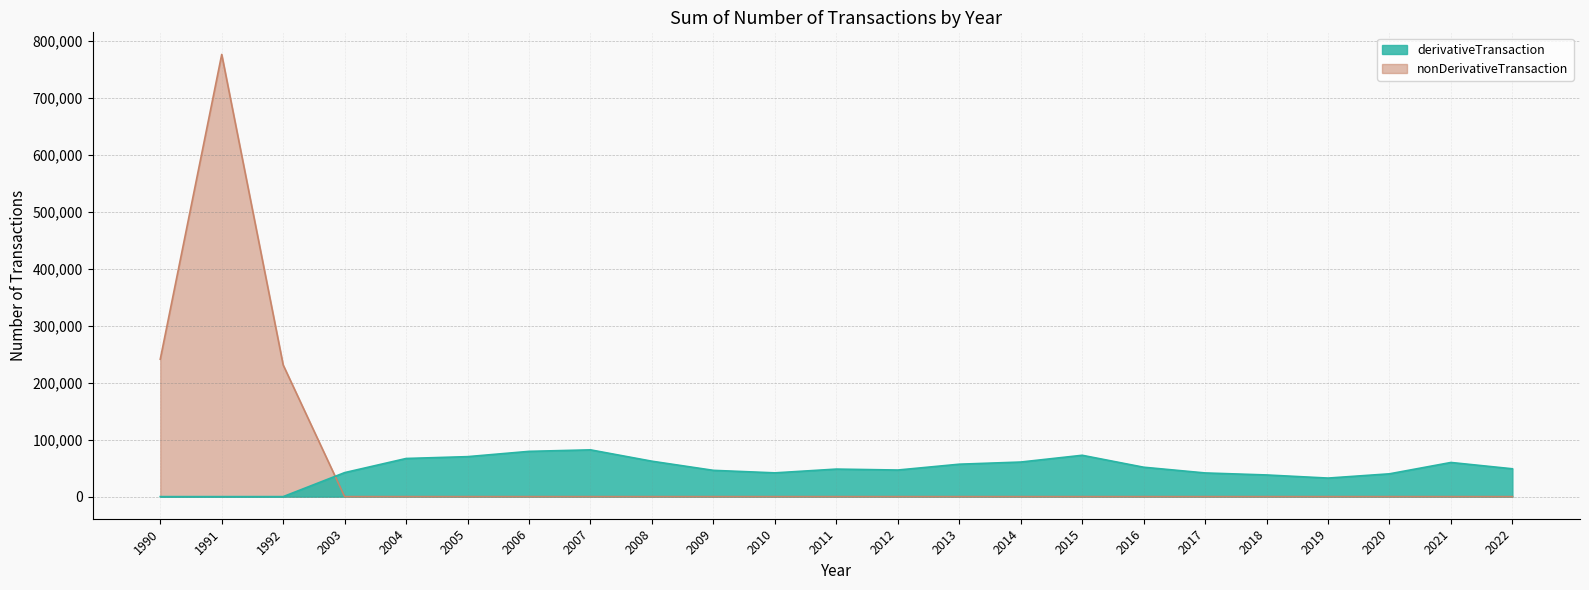

Is the value of nonDerivativeTransaction at 2004 greater than the value of derivativeTransaction at 1991?

No